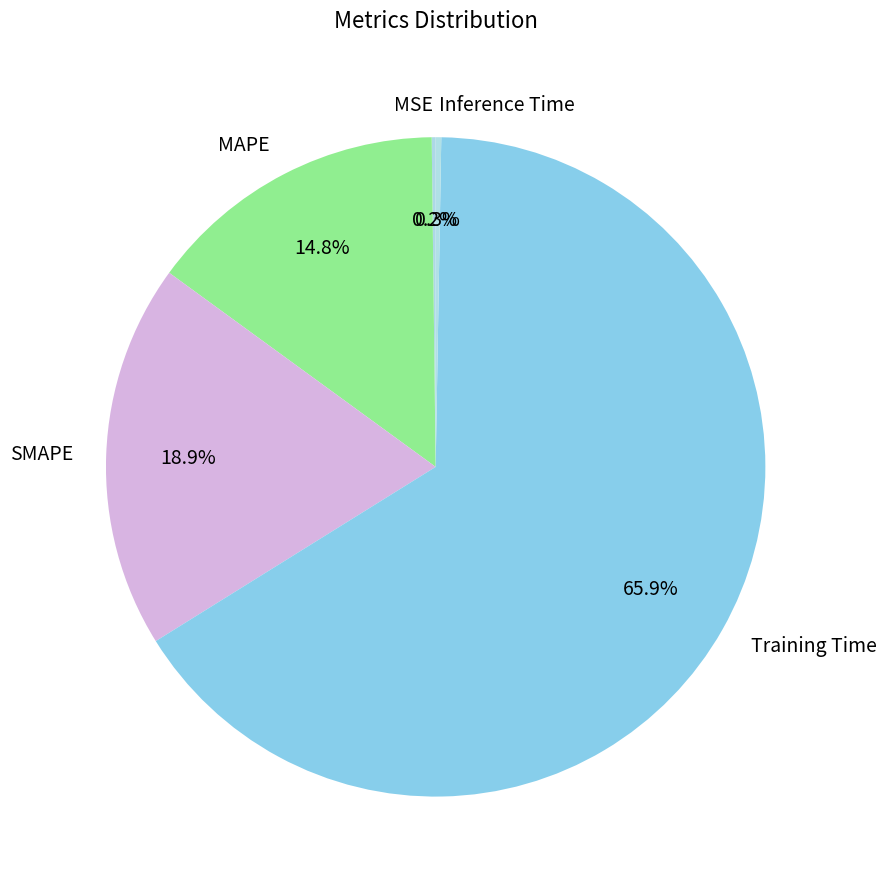

Which category has the biggest portion of the pie?

Training Time